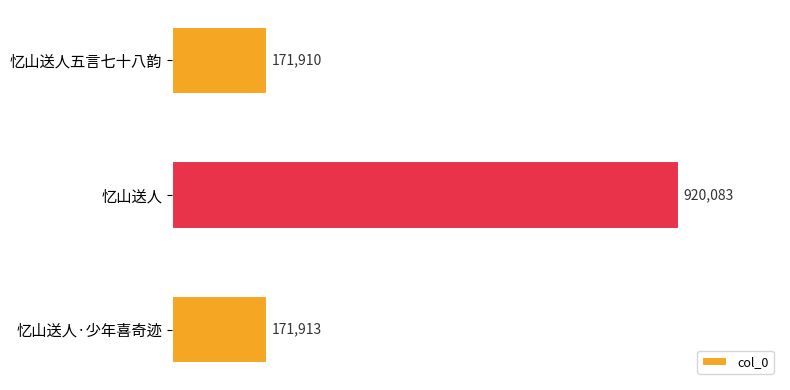

What is the minimum value shown in the chart?

171910